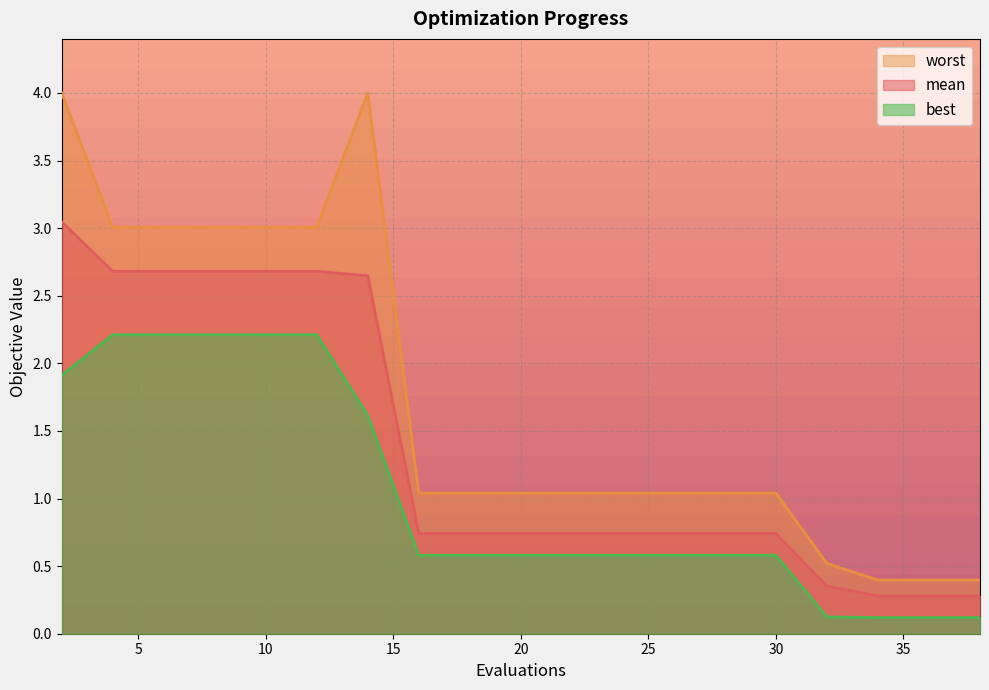

What is the total value across all series at 36?

0.8